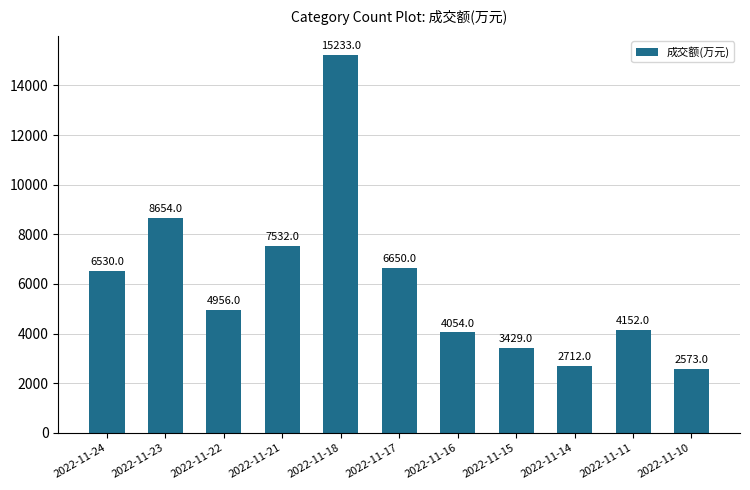

Reading left to right, transcribe all the data shown in this chart.

2022-11-24=6530	2022-11-23=8654	2022-11-22=4956	2022-11-21=7532	2022-11-18=15233	2022-11-17=6650	2022-11-16=4054	2022-11-15=3429	2022-11-14=2712	2022-11-11=4152	2022-11-10=2573